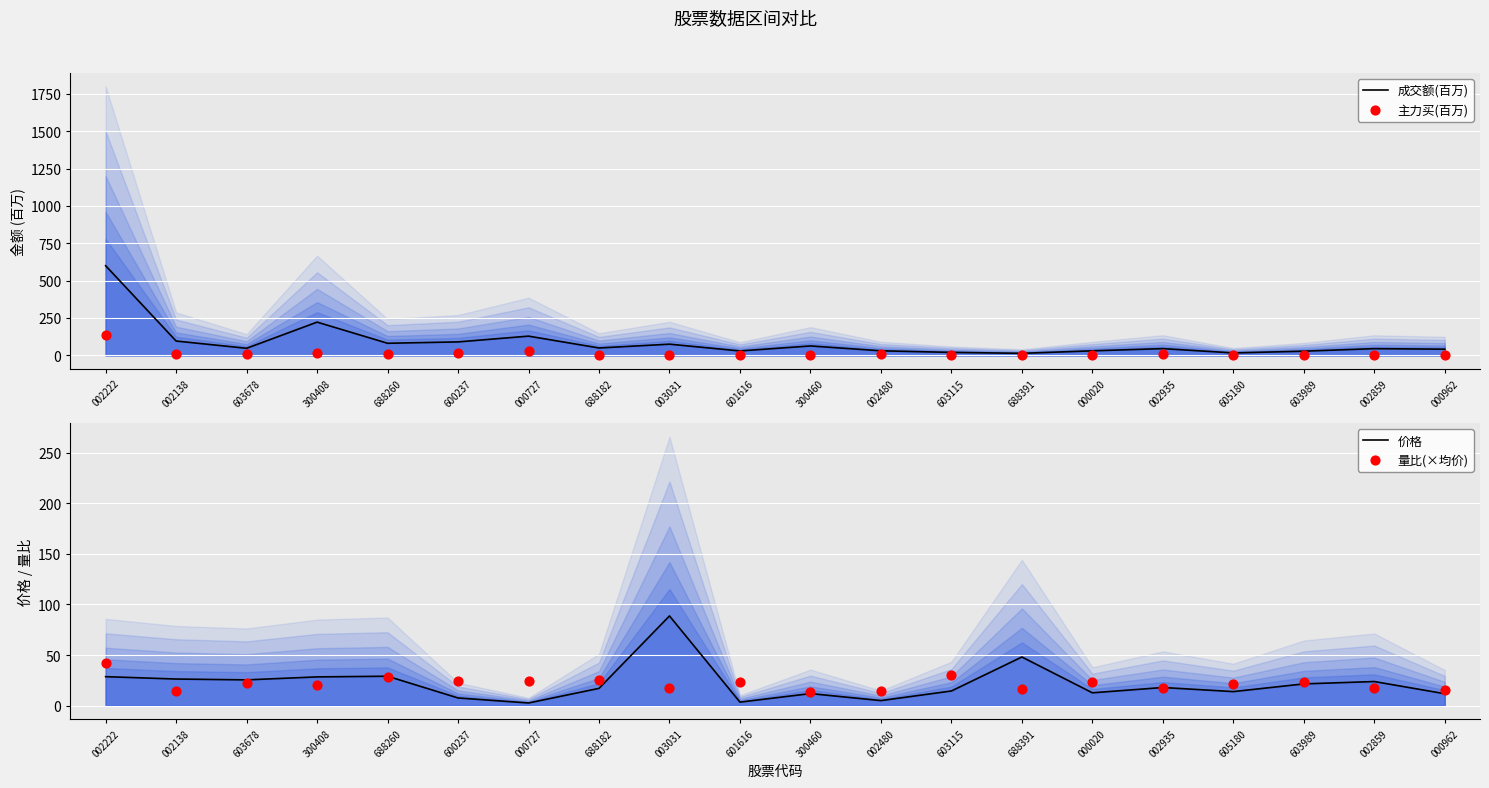

What is the total value across all series at 688182?

95.9